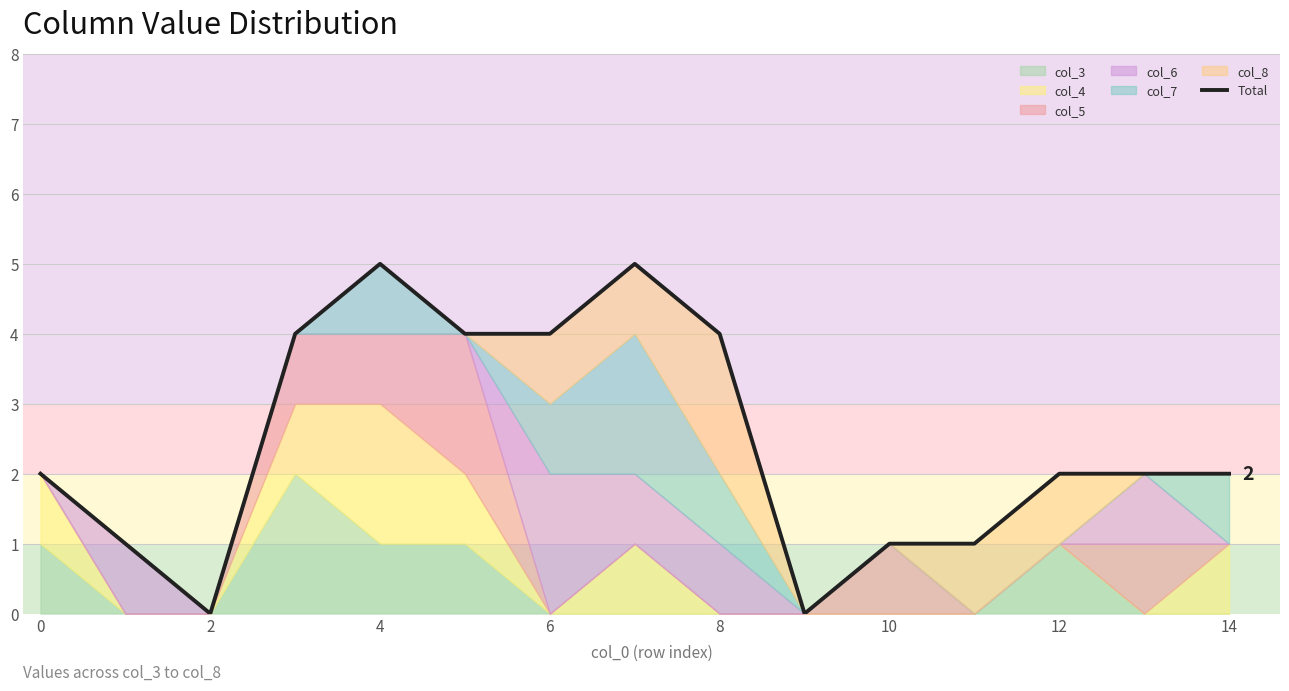

The value at 14 is 1. True or false?

False